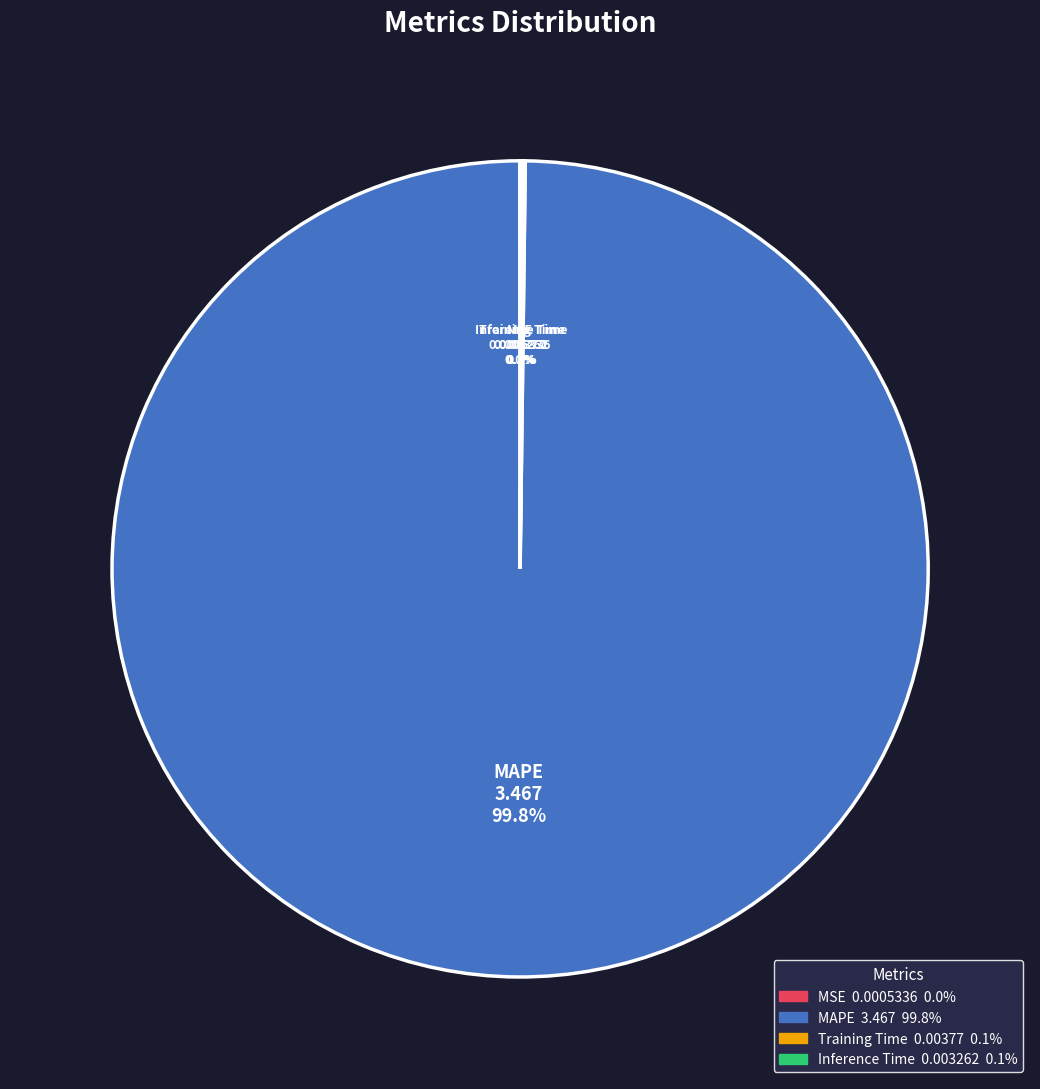

Which slice is the largest?

MAPE